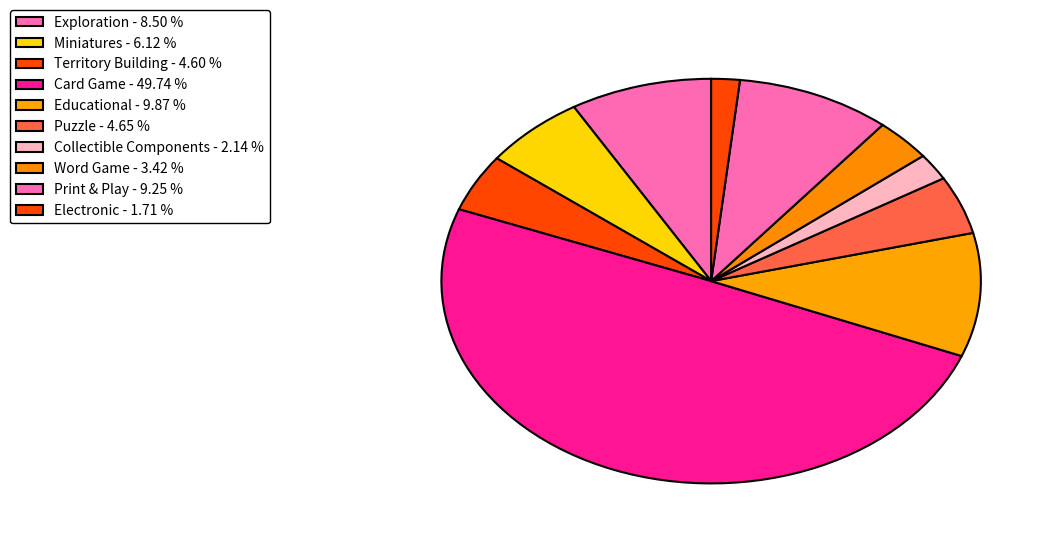

True or false: Word Game accounts for 3% of the total.

True